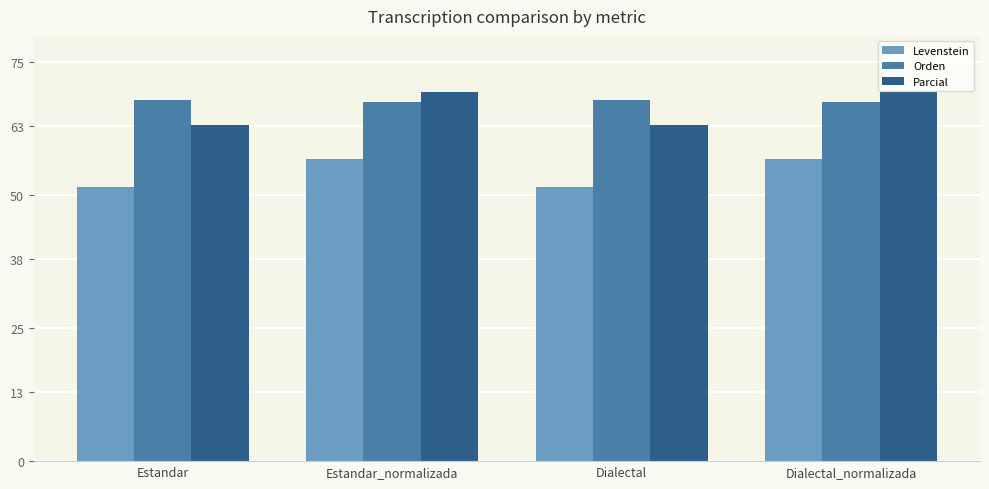

What position from the left is Estandar?

1